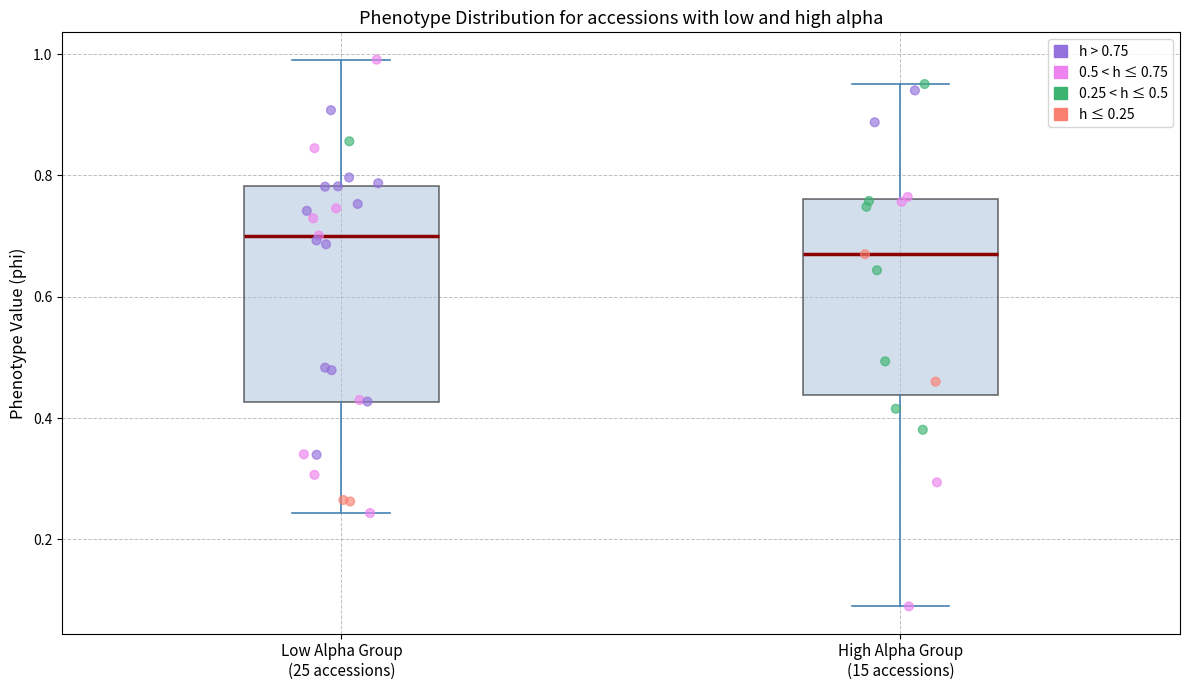

Where does the median line of the box for High Alpha Group (15 accessions) sit on the y-axis? The values are not printed on the chart, so give them approximately, as read against the axis.

0.68